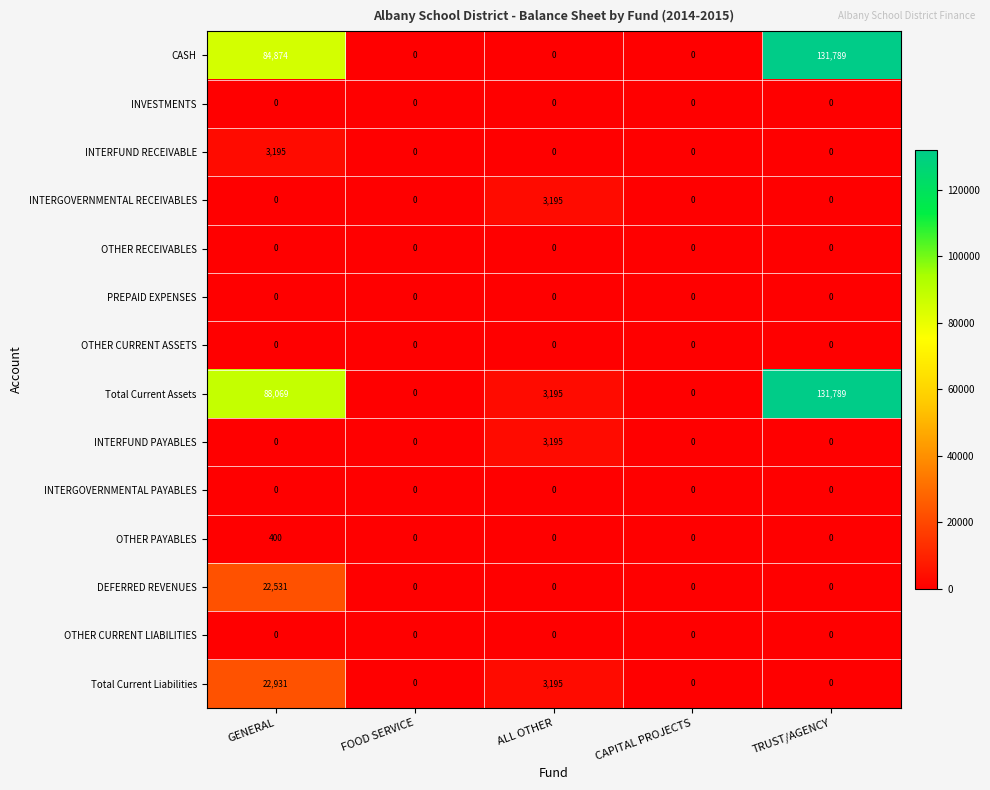

What is the difference between the highest and lowest values at ALL OTHER?

3195